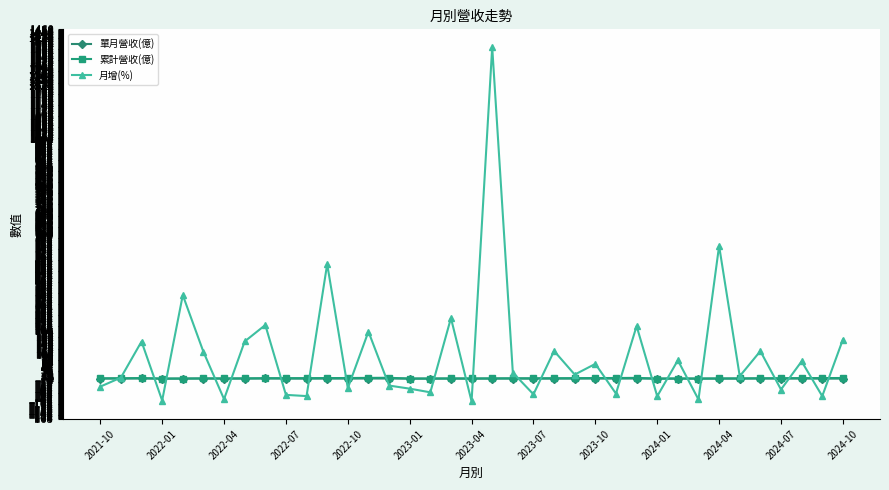

What are all the series names shown in the legend?

單月營收(億), 累計營收(億), 月增(%)